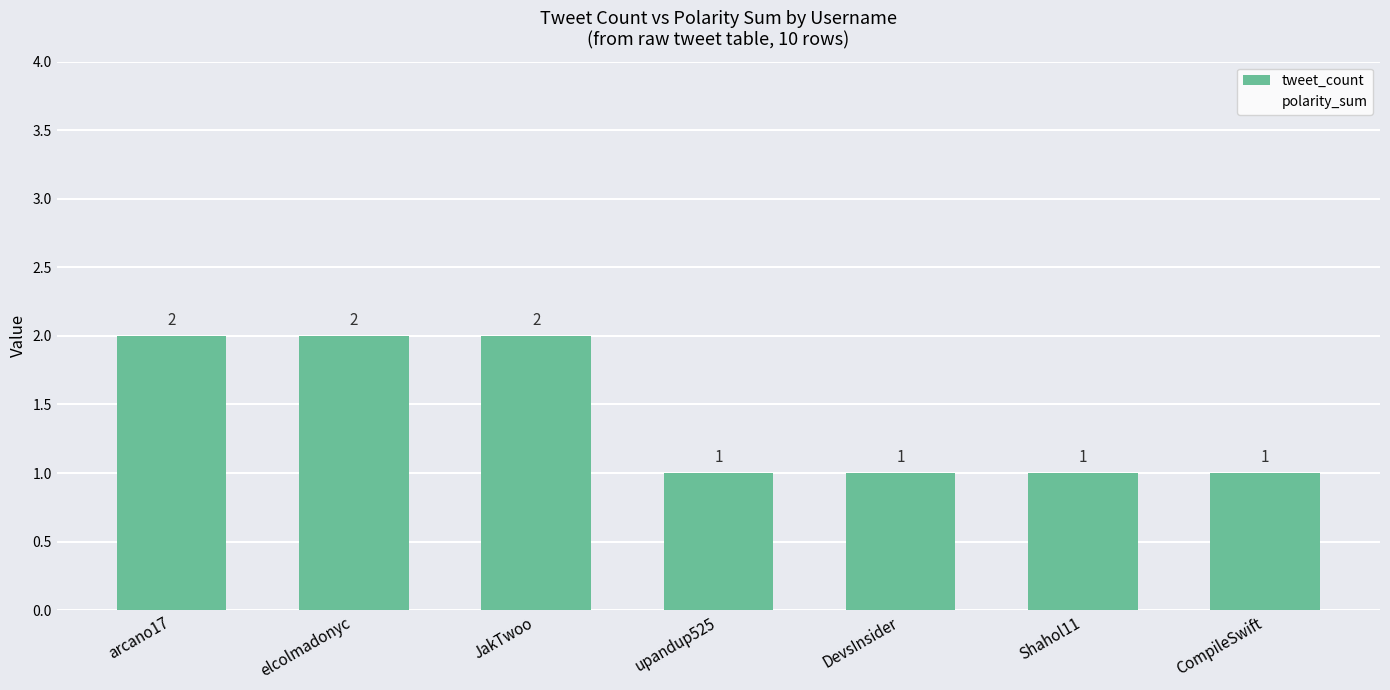

What is the label of the 5th bar from the left?

DevsInsider